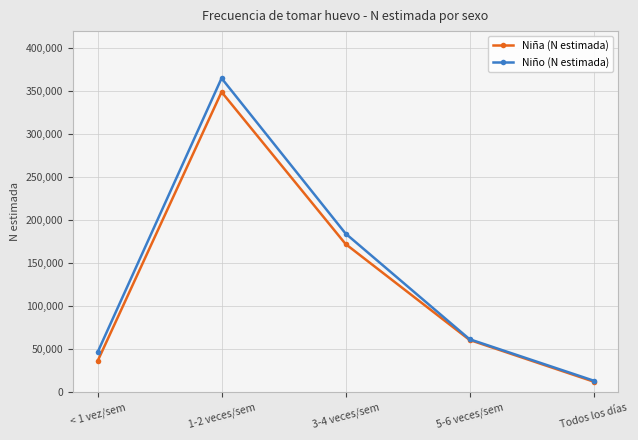

What is the sum of all Niño (N estimada) values?

670549